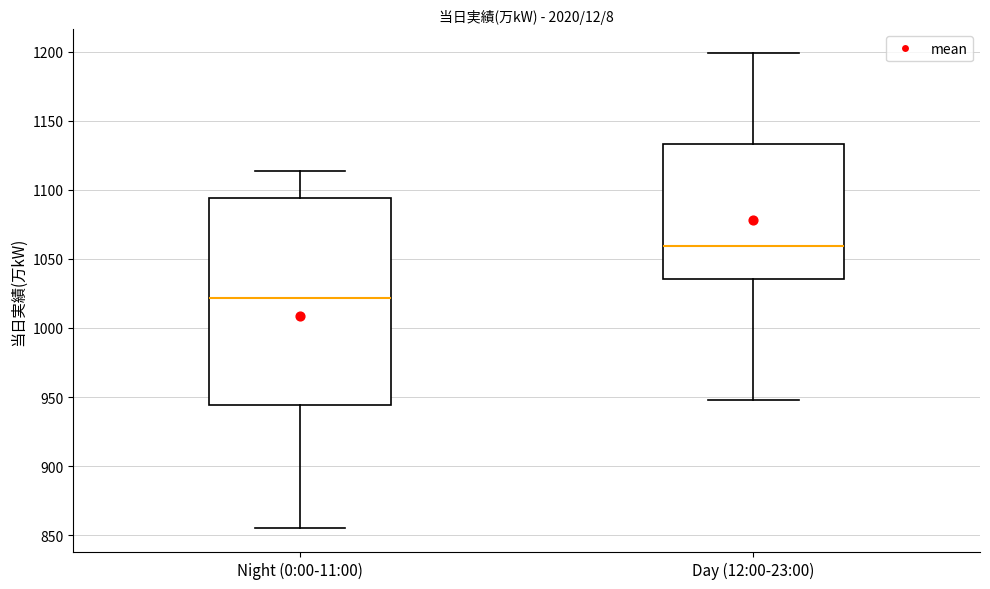

Which box is the tallest, from its lower edge to its upper edge?

Night (0:00-11:00)